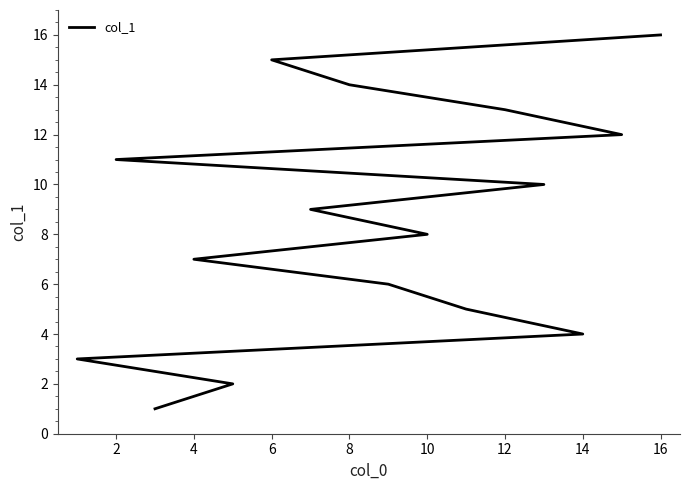

What is the minimum value shown in the chart?

1